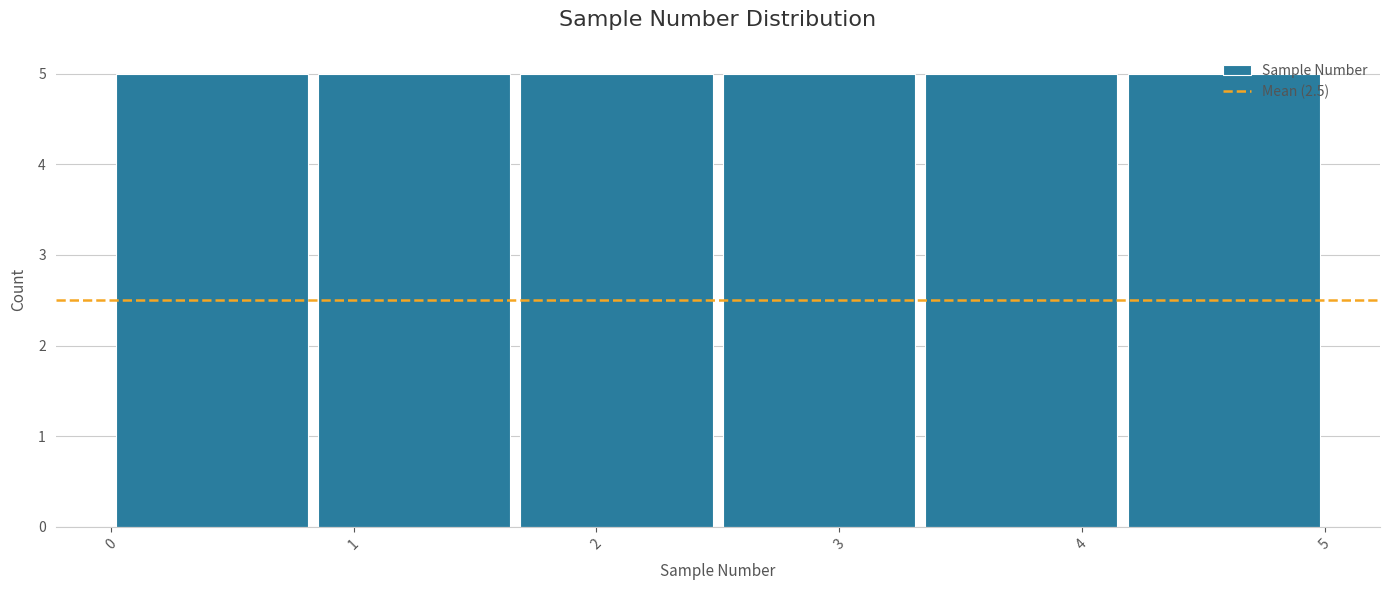

Reading left to right, transcribe this chart: for each bar, give the range it covers on the x-axis and its height. Neither the bar edges nor the heights are printed on the chart, so give them approximately, as read against the axes.

0.0 to 0.8: 5
0.8 to 1.7: 5
1.7 to 2.5: 5
2.5 to 3.3: 5
3.3 to 4.2: 5
4.2 to 5.0: 5